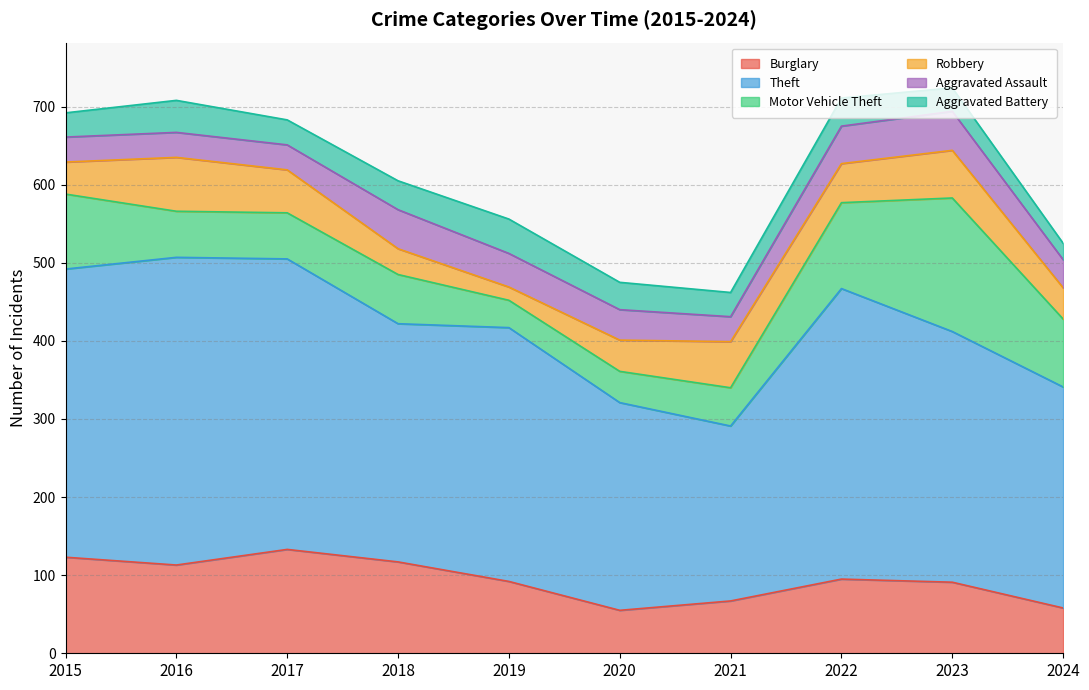

Rank the categories by Burglary value from highest to lowest.

2017, 2015, 2018, 2016, 2022, 2019, 2023, 2021, 2024, 2020